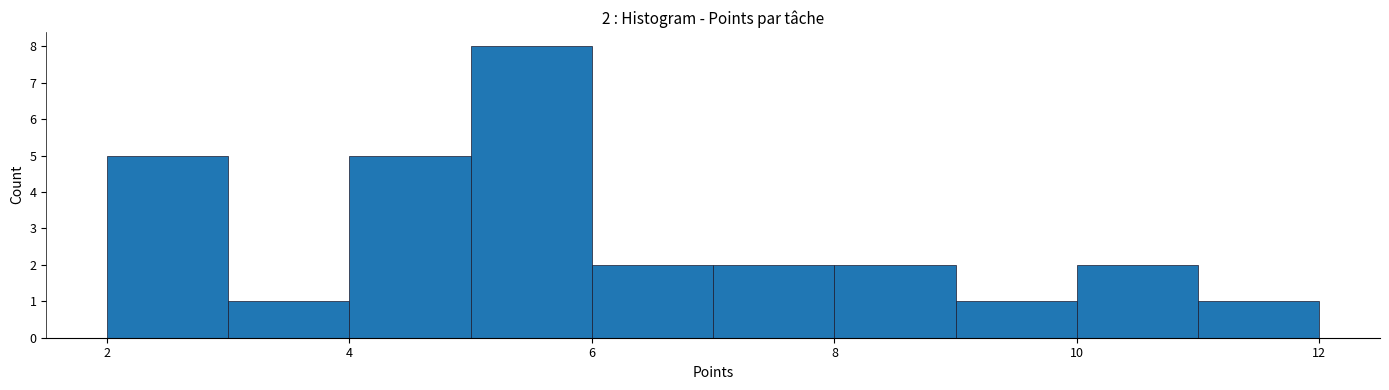

Over which range of the x-axis is the bar tallest?

5 to 6